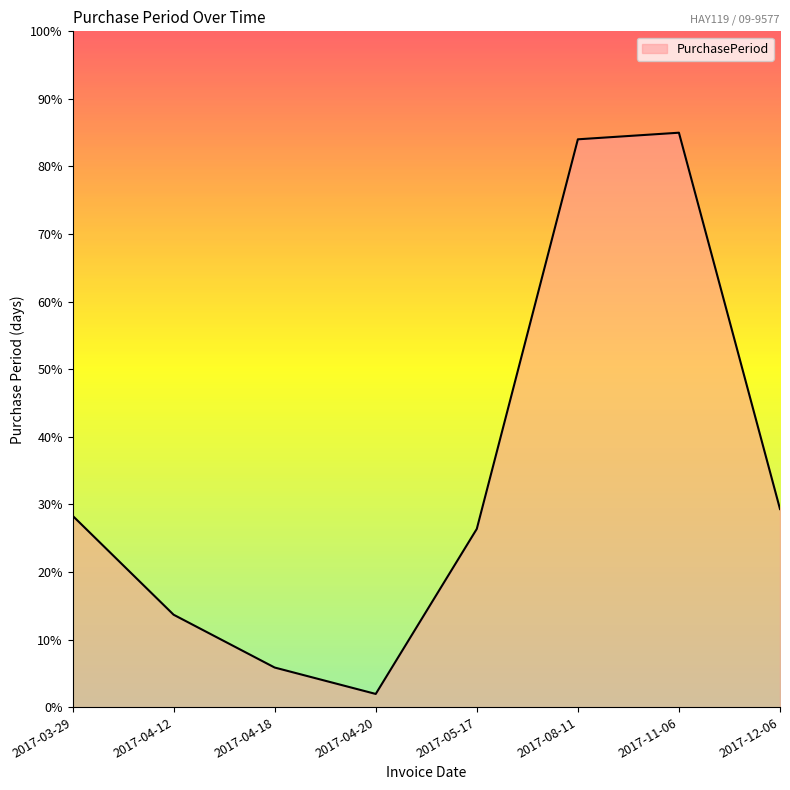

Where does the data first go above 28?

2017-03-29